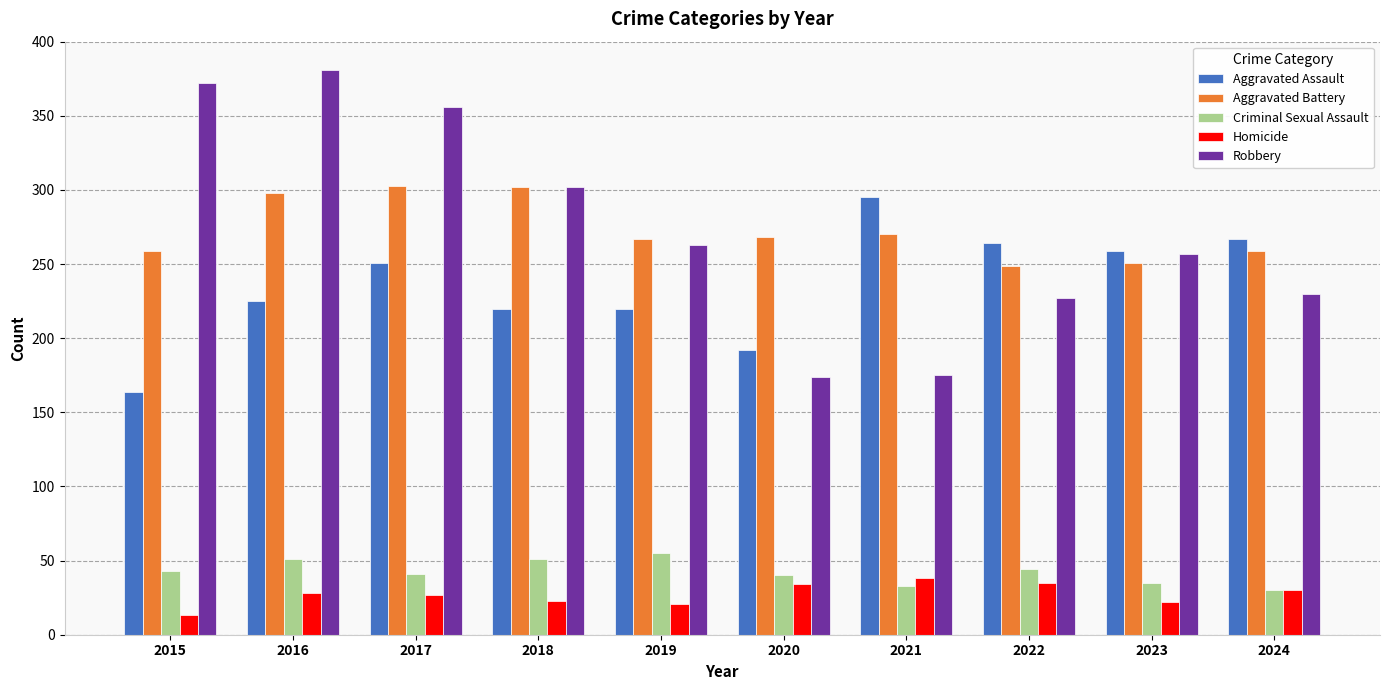

How many categories are shown in the chart?

10